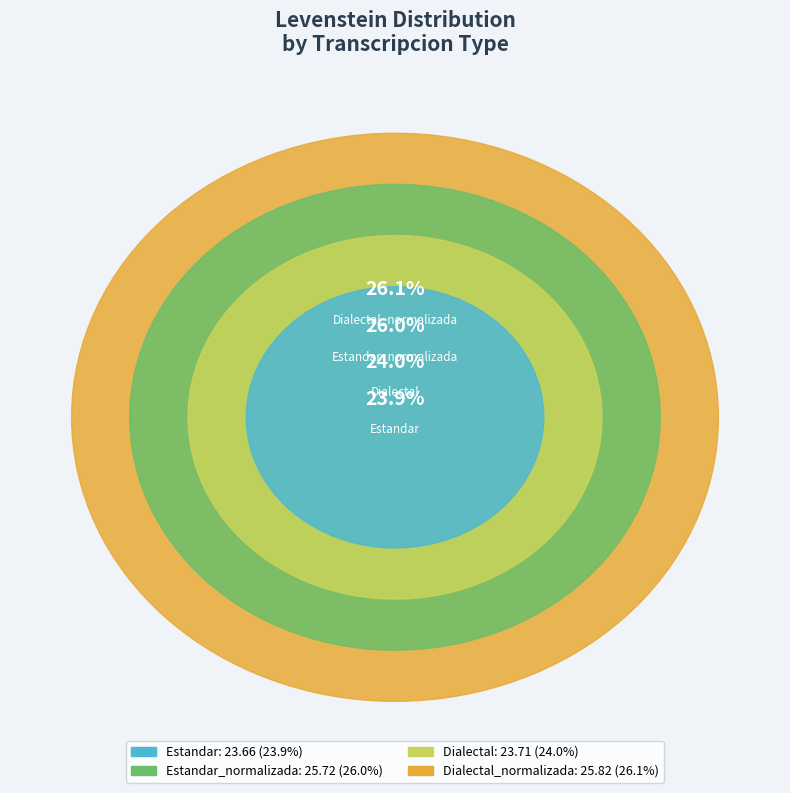

Between Estandar and Dialectal, which is larger?

Dialectal